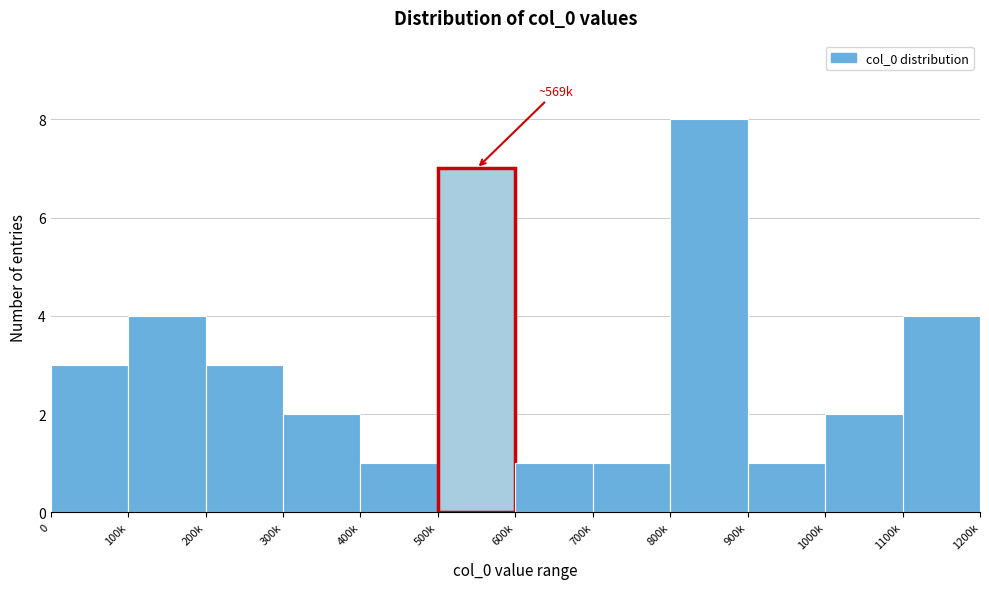

Reading left to right, transcribe all the data shown in this chart.

3	4	3	2	1	7	1	1	8	1	2	4